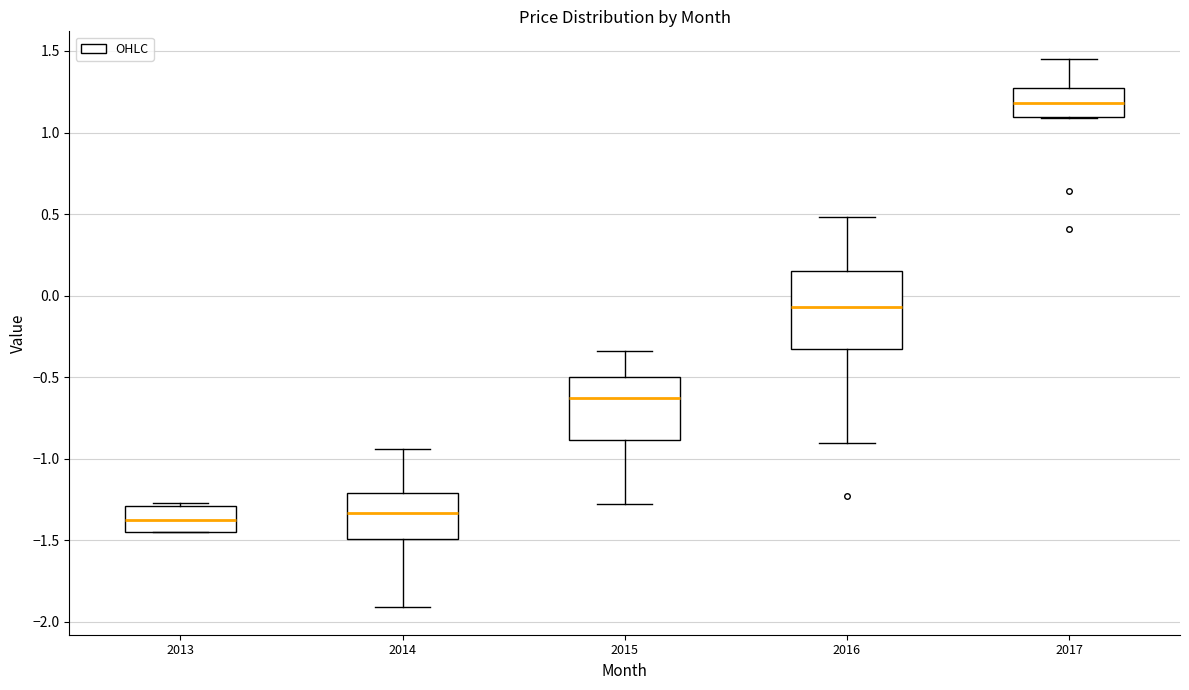

Reading left to right, transcribe this box plot: for each box, give where its median line is, the range the box spans, and where its two whiskers end, as read against the y-axis. The values are not printed on the chart, so give them approximately, as read against the axis.

2013: median -1.35, box -1.45 to -1.30, whiskers -1.45 to -1.25
2014: median -1.35, box -1.50 to -1.20, whiskers -1.90 to -0.95
2015: median -0.65, box -0.90 to -0.50, whiskers -1.30 to -0.35
2016: median -0.05, box -0.35 to 0.15, whiskers -0.90 to 0.50
2017: median 1.20, box 1.10 to 1.25, whiskers 1.10 to 1.45